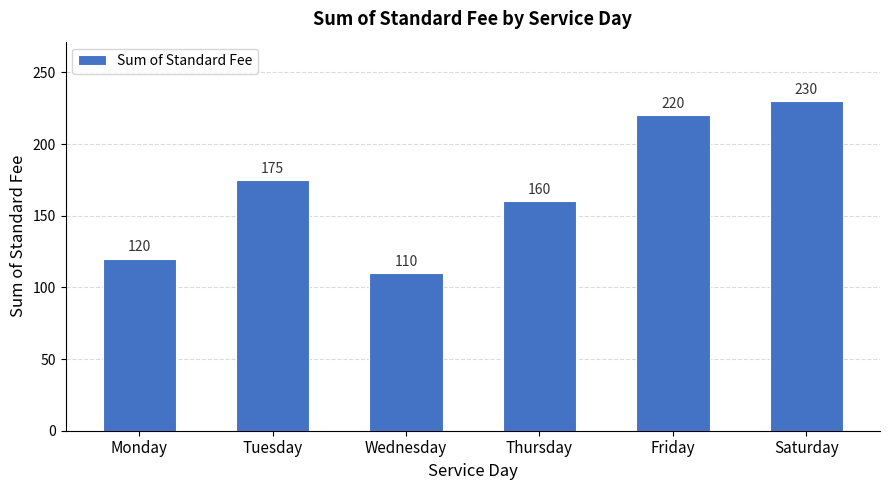

Where is the data nearest to the value 170?

Tuesday